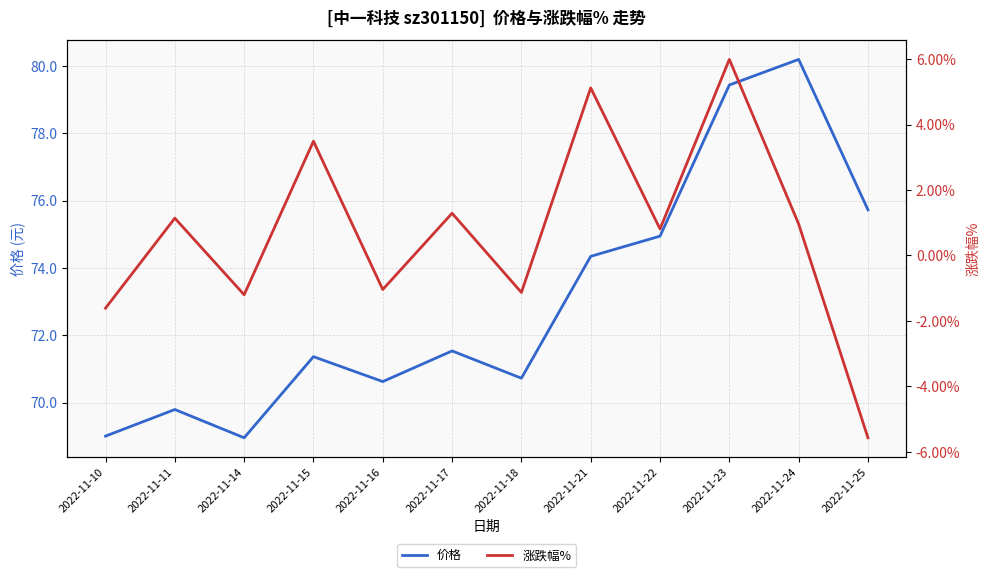

What is the value of the 价格 point at the 3rd from the left?

69.0